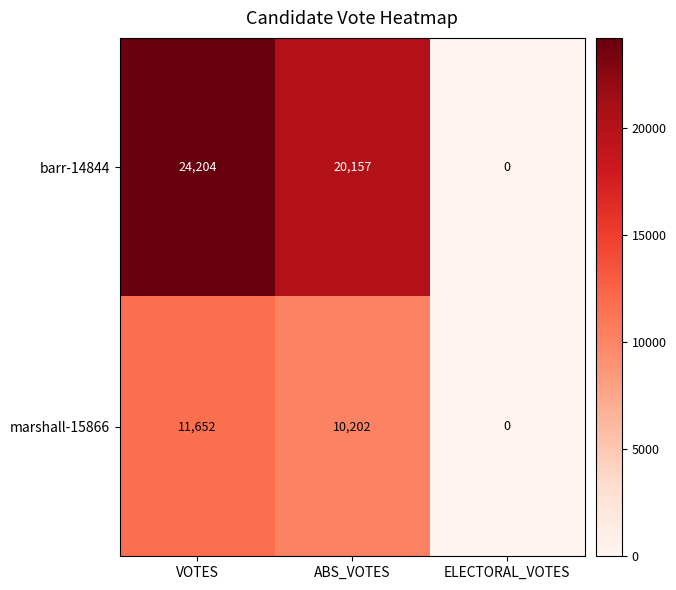

At which category does the chart reach its peak across all series?

VOTES